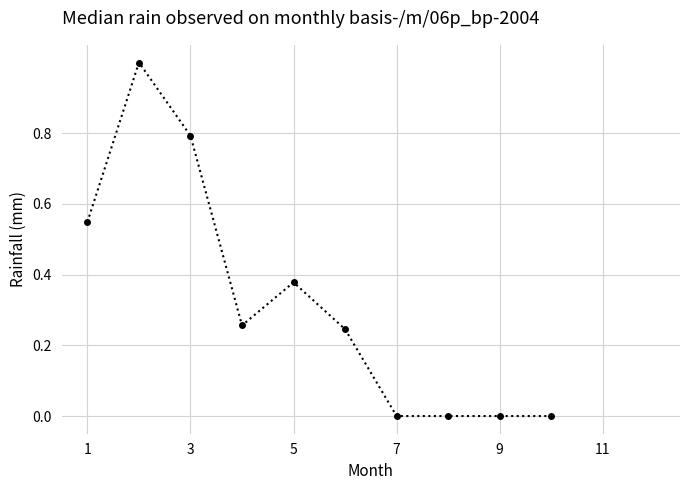

What is the maximum value shown in the chart?

1.0